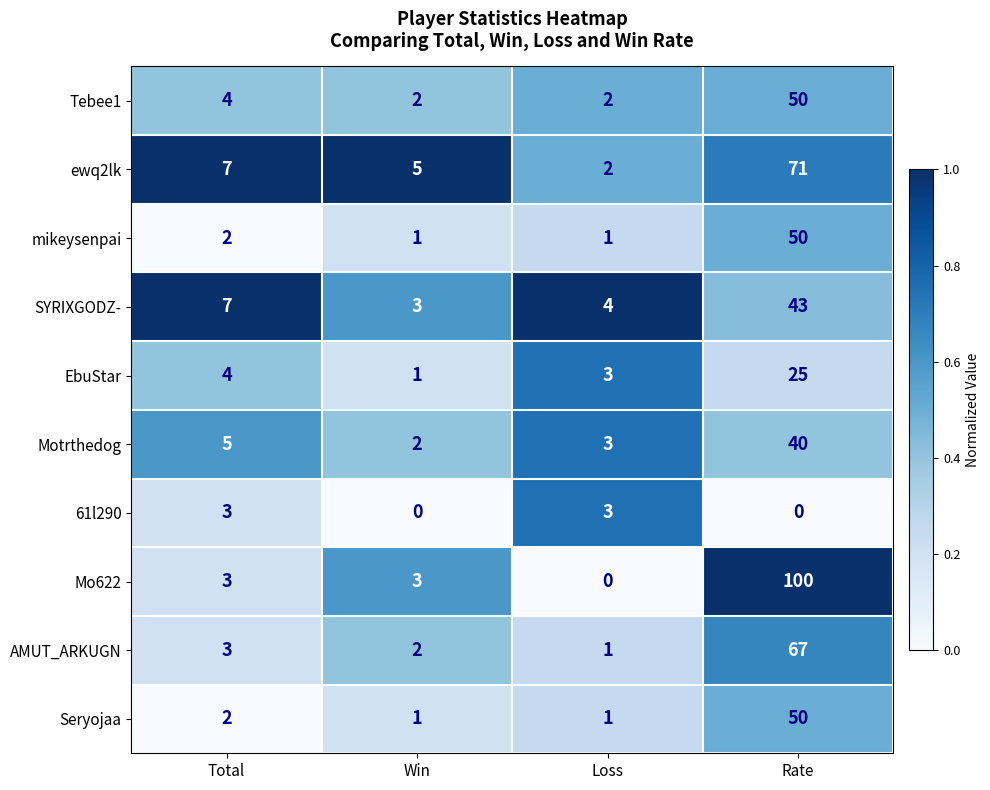

What is the sum of all Seryojaa values?

54